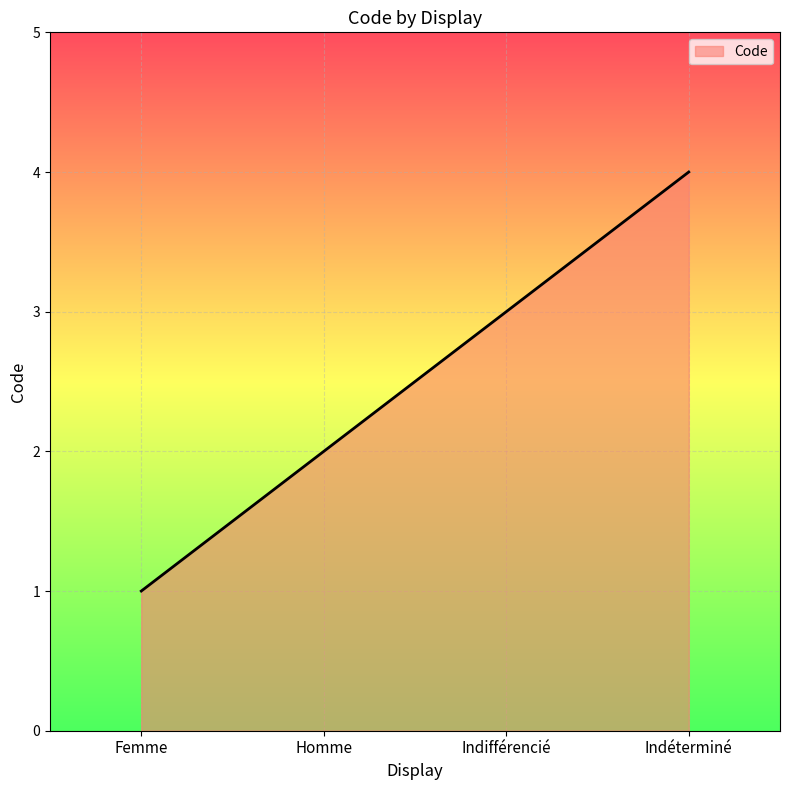

Where is the data nearest to the value 2?

Homme